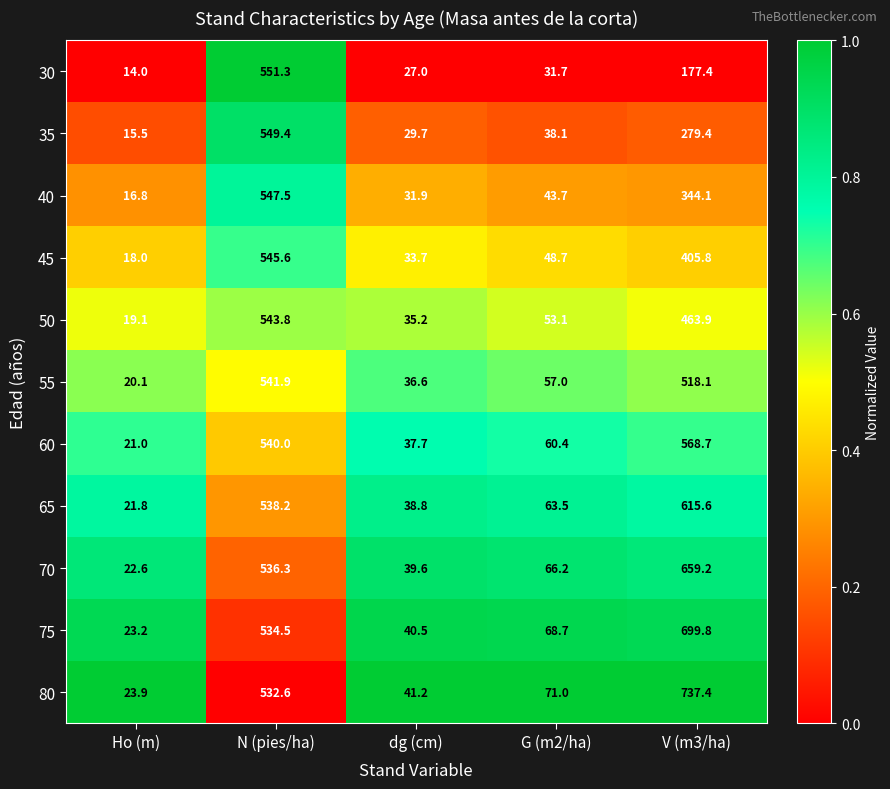

True or false: 40 has a value of 547.5 at N (pies/ha).

True